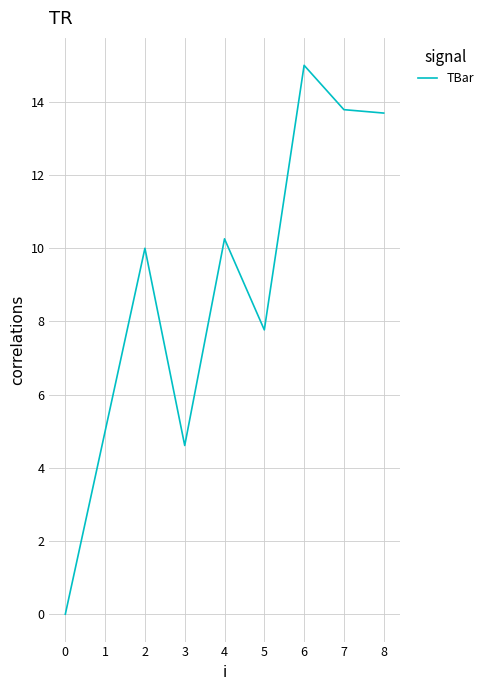

Approximately how many times larger is the value at 7 compared to 5?

1.8